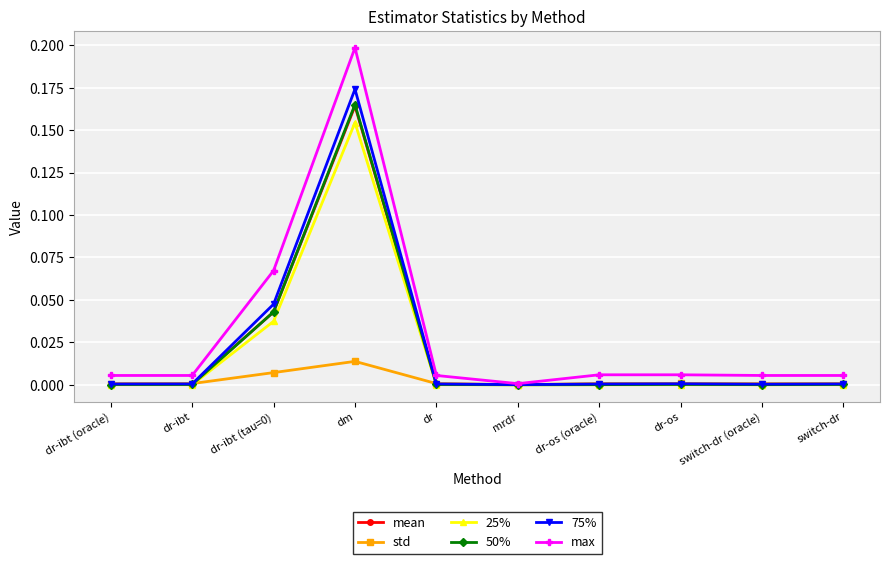

Is the value of mean at switch-dr greater than the value of 75% at dr-ibt (tau=0)?

No